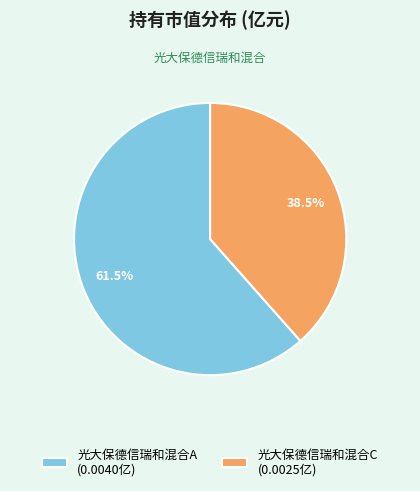

To the nearest percent, what is the combined percentage of 光大保德信瑞和混合A and 光大保德信瑞和混合C?

100%